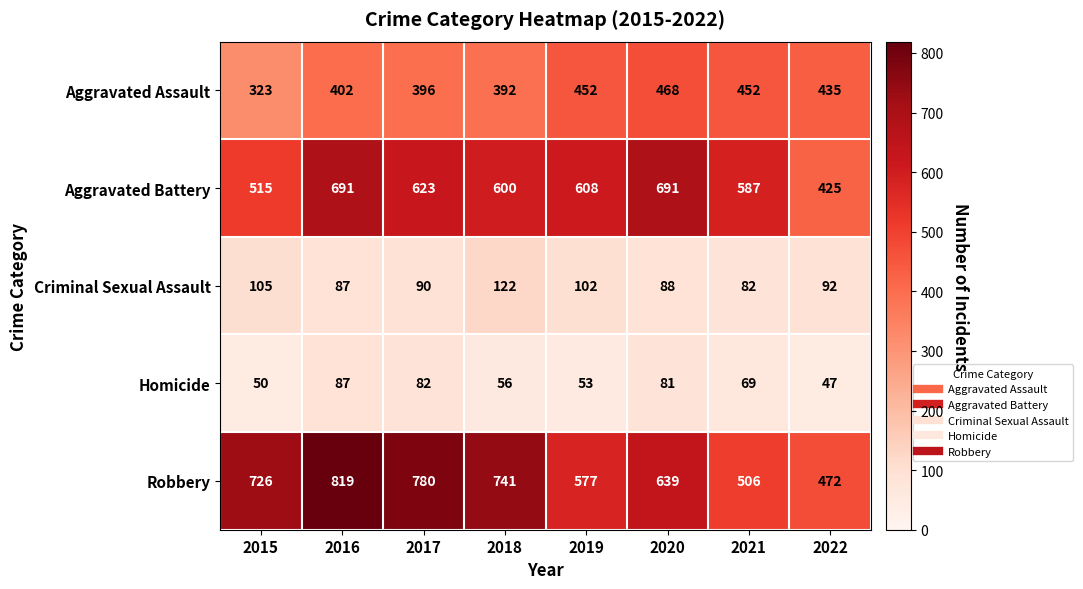

What is the sum of the Criminal Sexual Assault values at 2022 and 2021?

174